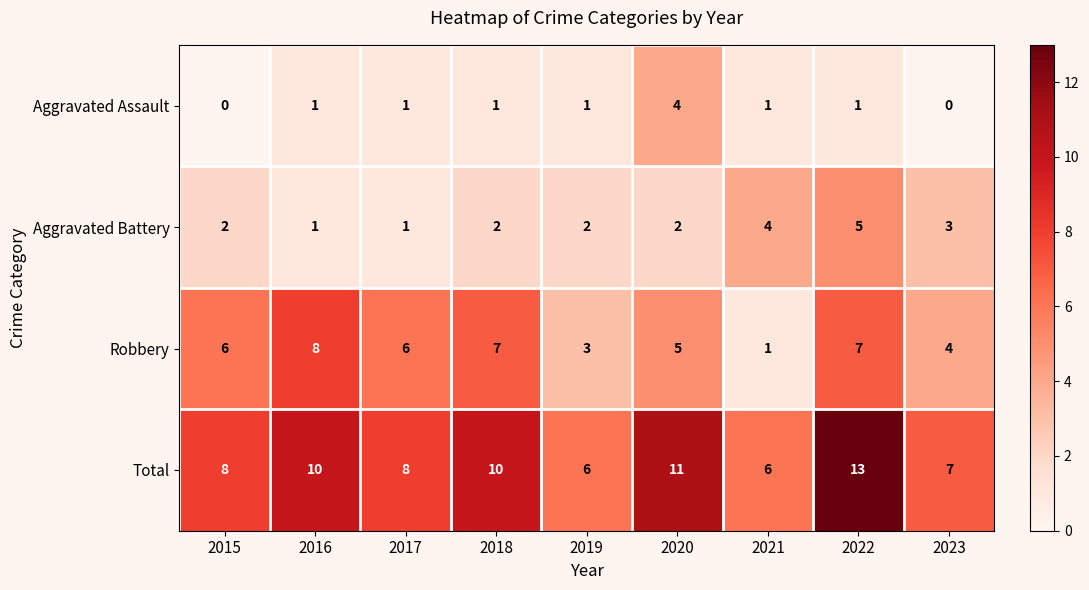

Count the Total values in the range 7 to 10.

5